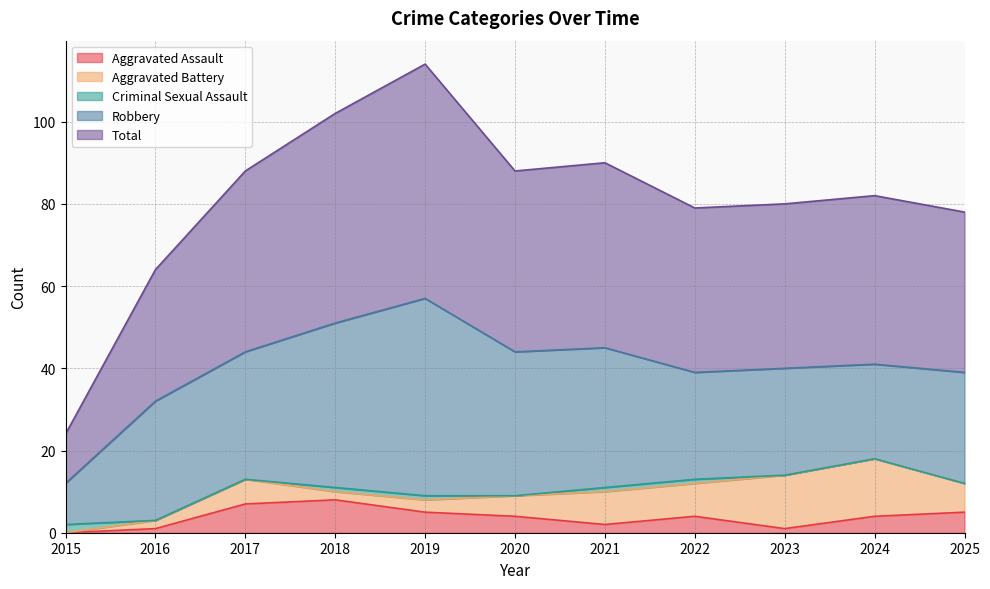

Where does the Aggravated Assault series first go above 4?

2017